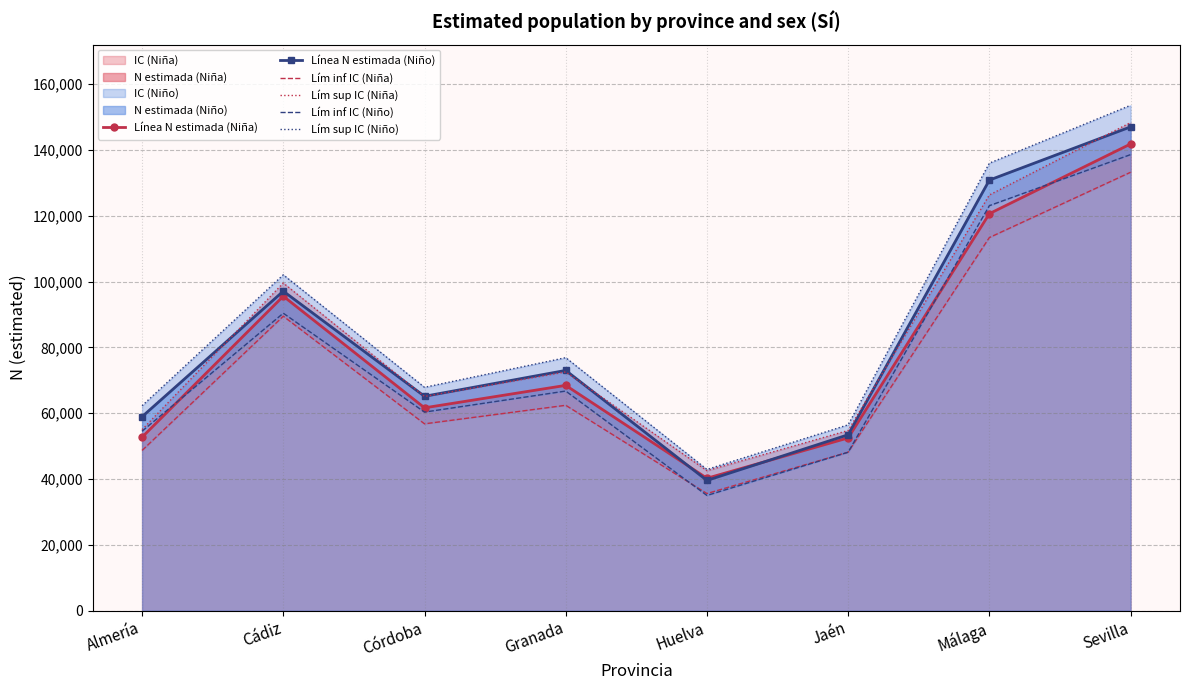

The Lím sup IC (Niño) series shows 67889 at Córdoba. True or false?

True